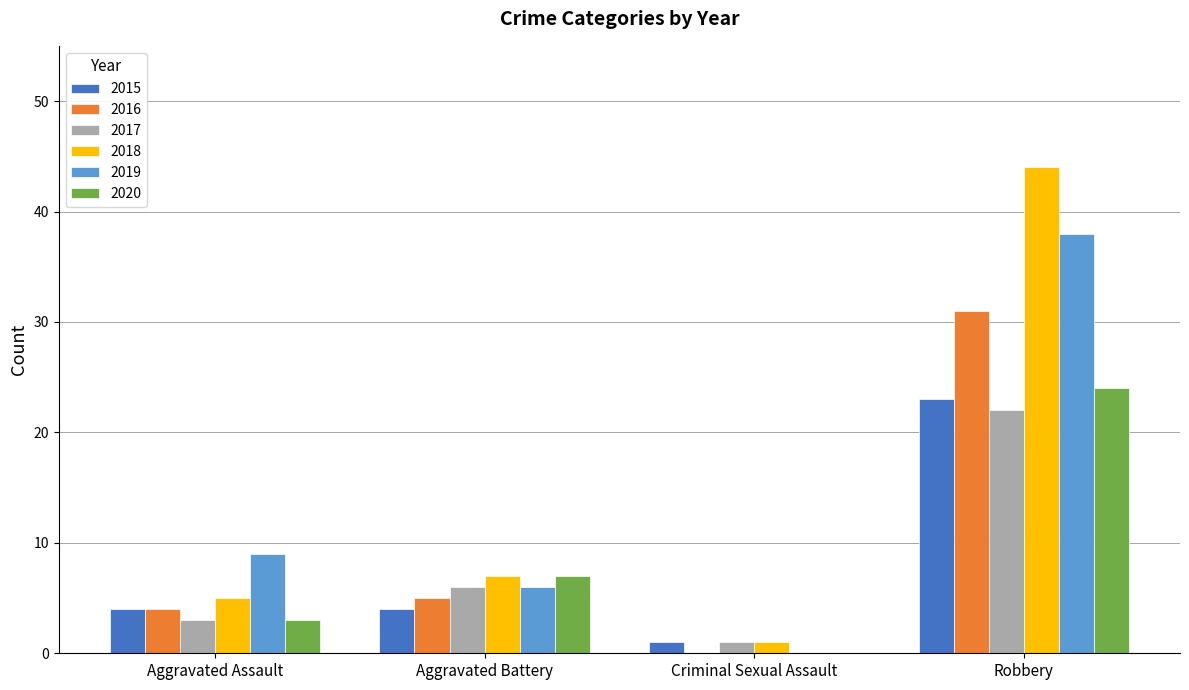

What are all the series names shown in the legend?

2015, 2016, 2017, 2018, 2019, 2020